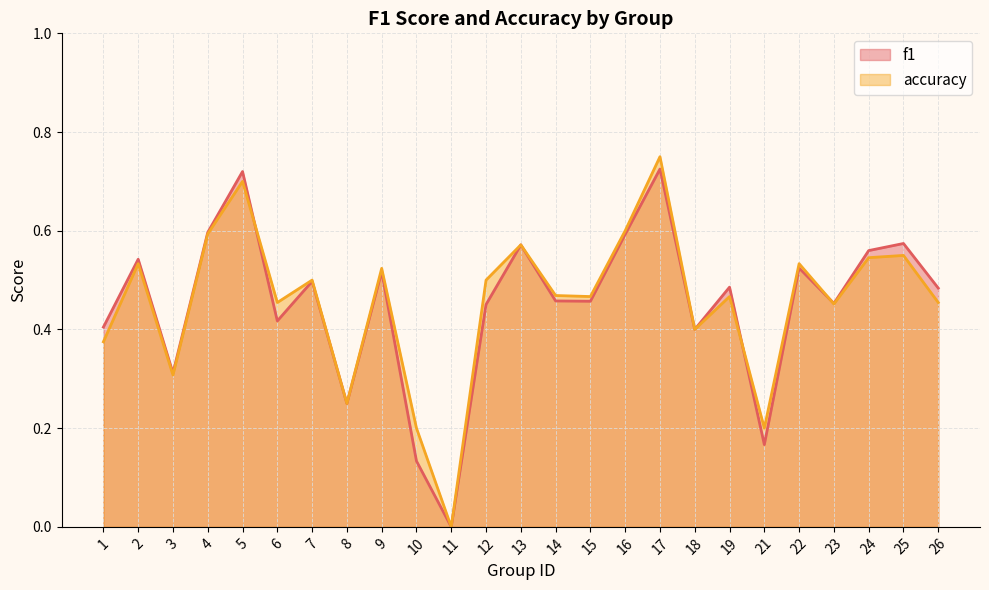

Which has a higher value, 1 or 3?

1